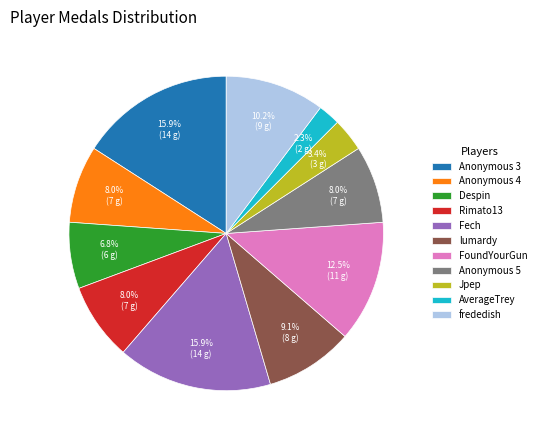

Does FoundYourGun represent more than half of the total?

No